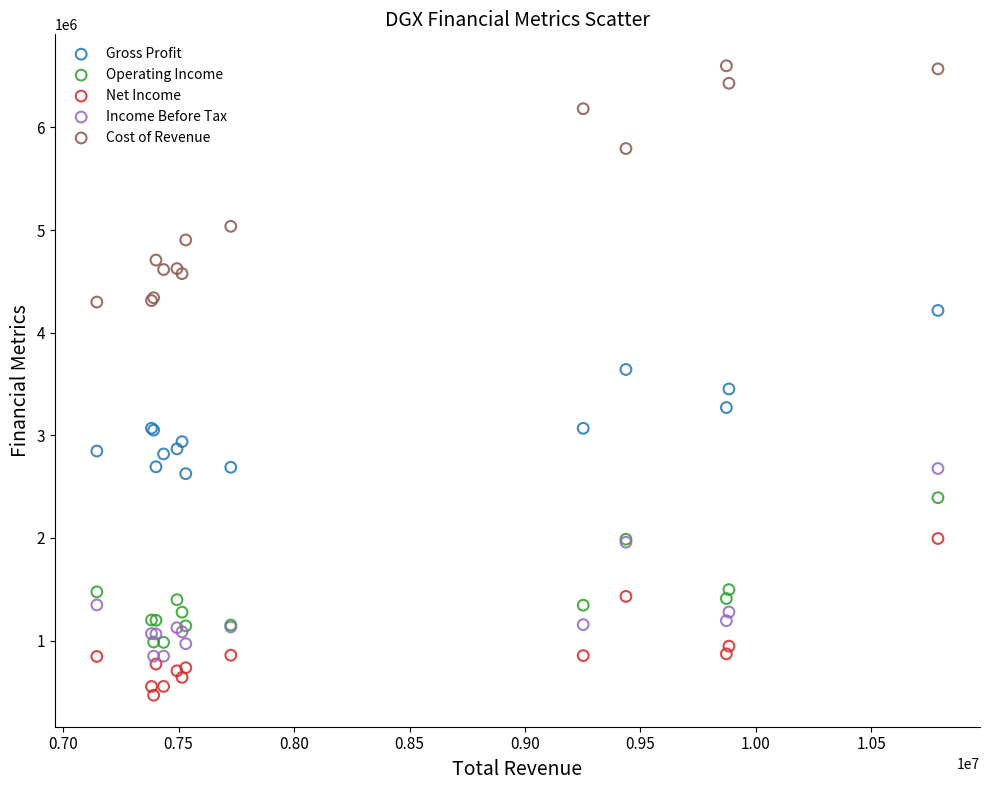

Which series reaches the maximum Y coordinate?

Cost of Revenue